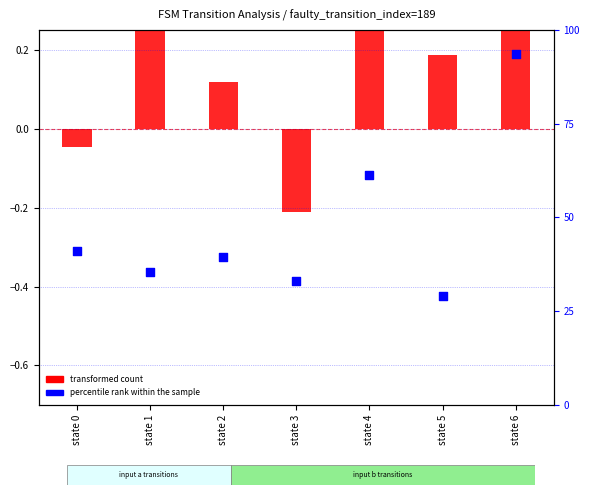

What are all the series names shown in the legend?

transformed count, percentile rank within the sample